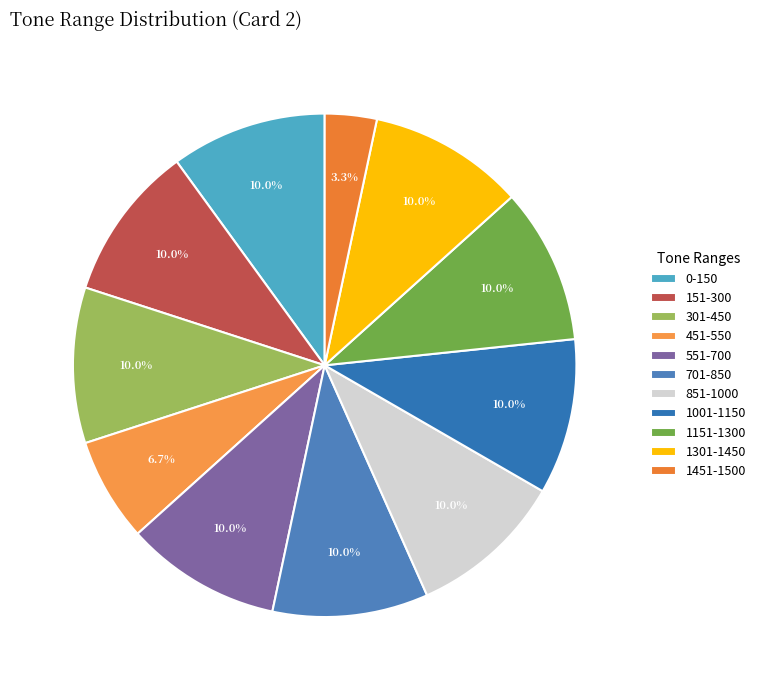

Count the number of slices in the pie.

11